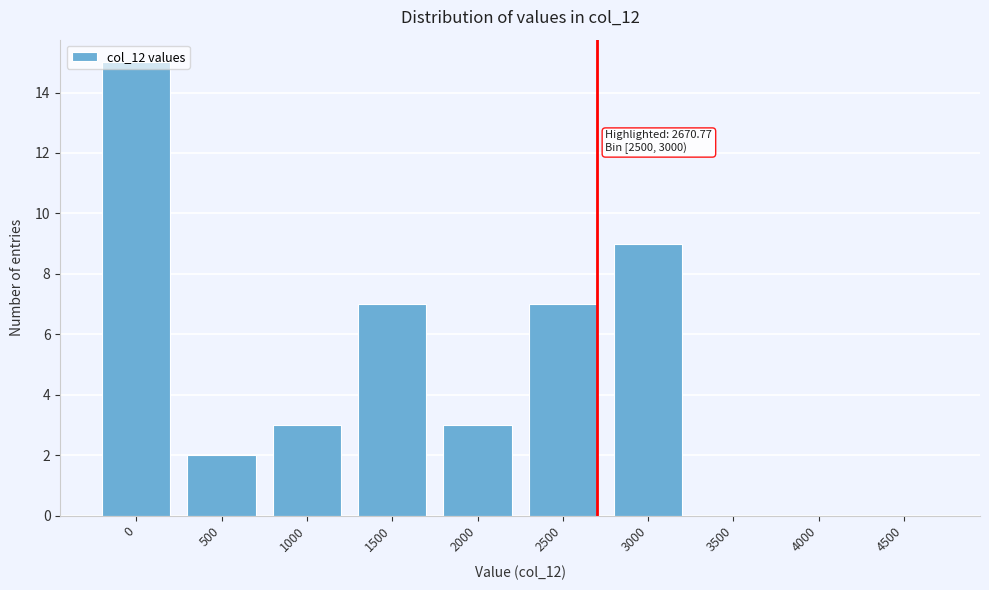

What is the greatest value displayed?

15